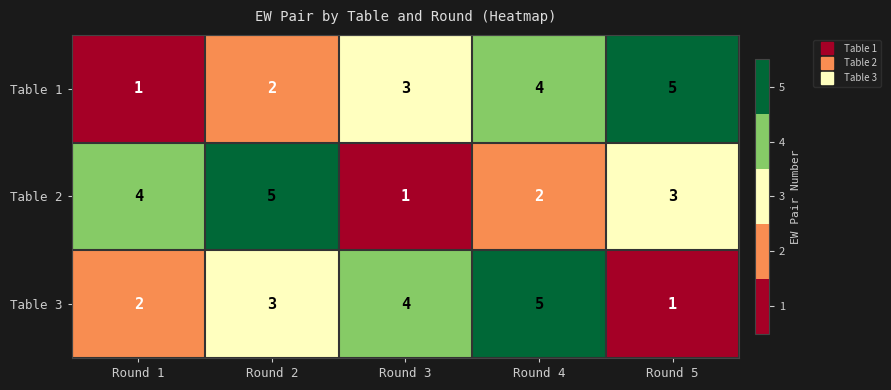

What is the difference between the maximum and minimum values in the Table 1 series?

4